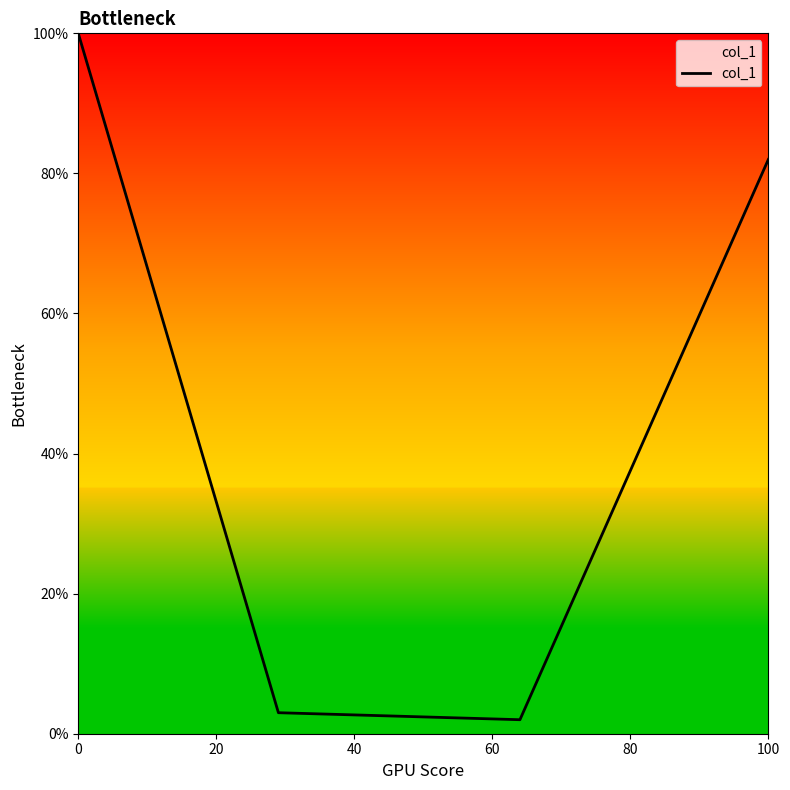

What is the maximum value shown in the chart?

100